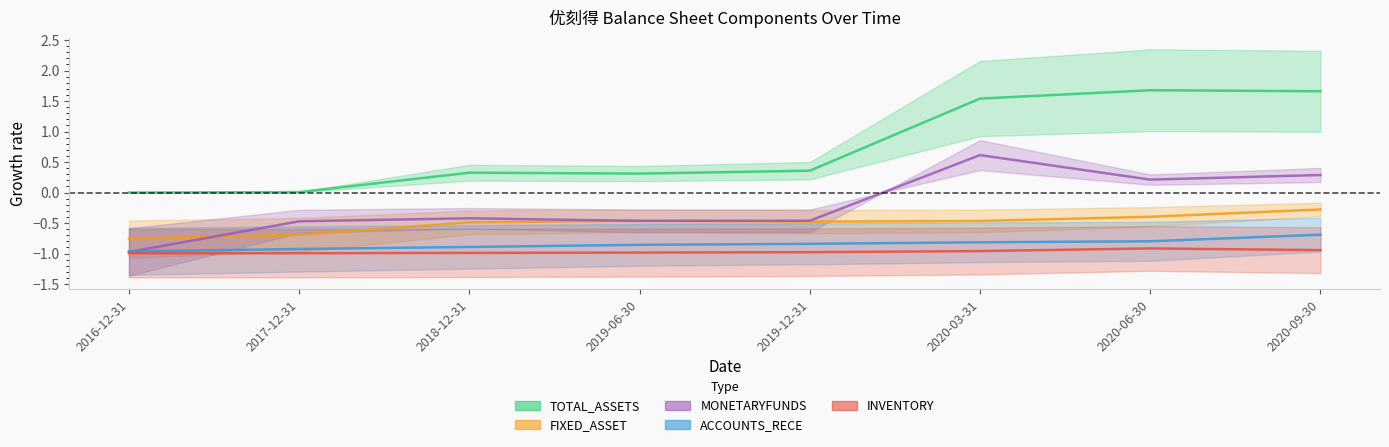

Rank the series by their maximum value, from highest to lowest.

TOTAL_ASSETS, MONETARYFUNDS, FIXED_ASSET, ACCOUNTS_RECE, INVENTORY